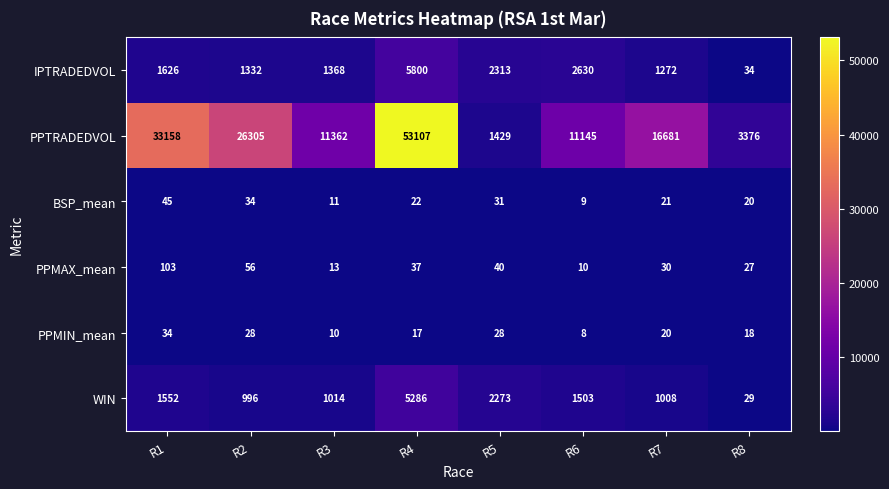

The PPMIN_mean series shows 2 at R6. True or false?

False